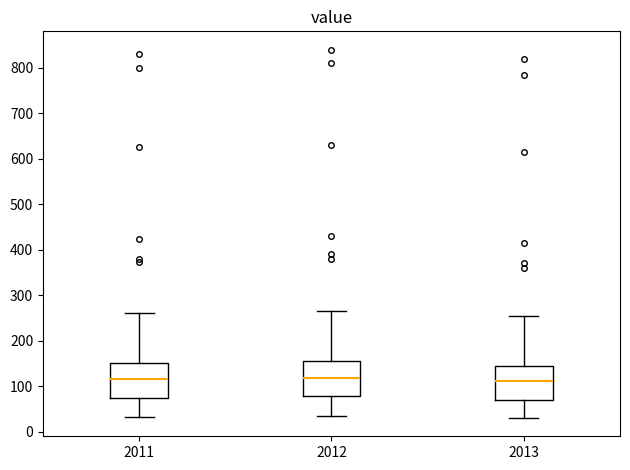

Reading left to right, transcribe this box plot: for each box, give where its median line is, the range the box spans, and where its two whiskers end, as read against the y-axis. The values are not printed on the chart, so give them approximately, as read against the axis.

2011: median 110, box 70 to 150, whiskers 30 to 260
2012: median 120, box 80 to 160, whiskers 40 to 270
2013: median 110, box 70 to 150, whiskers 30 to 260